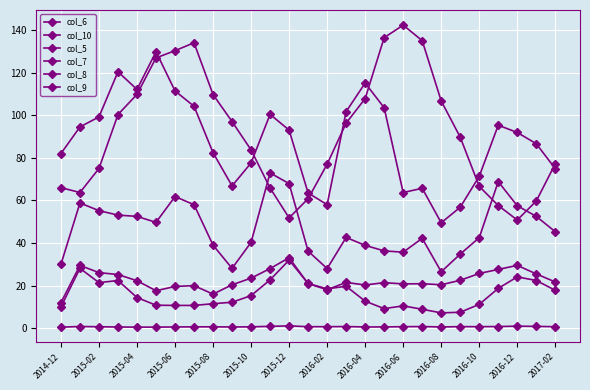

At which category does col_5 reach its first local valley?

2015-10